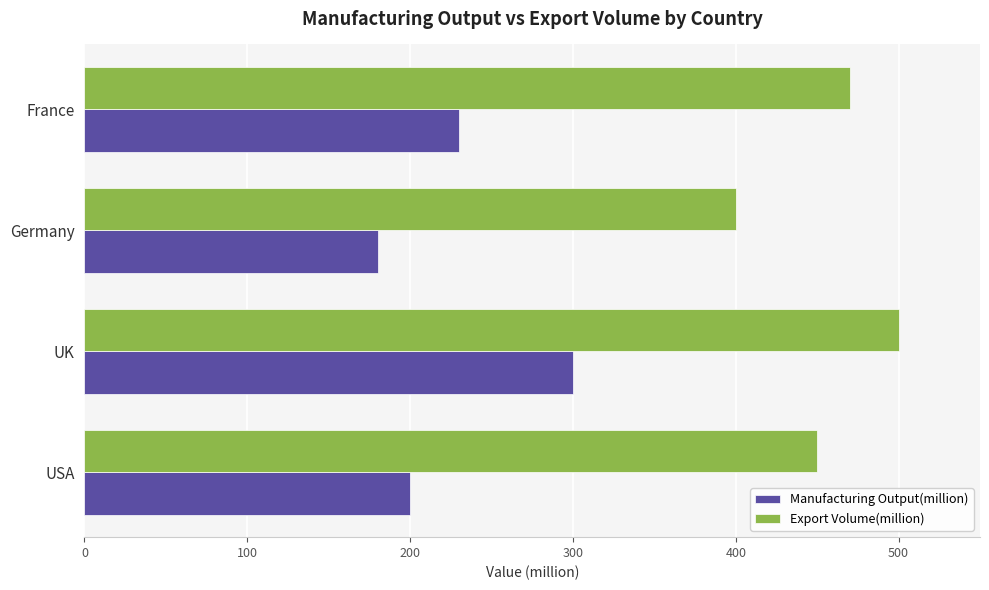

What is the approximate value of Manufacturing Output(million) at France, to the nearest 10?

230